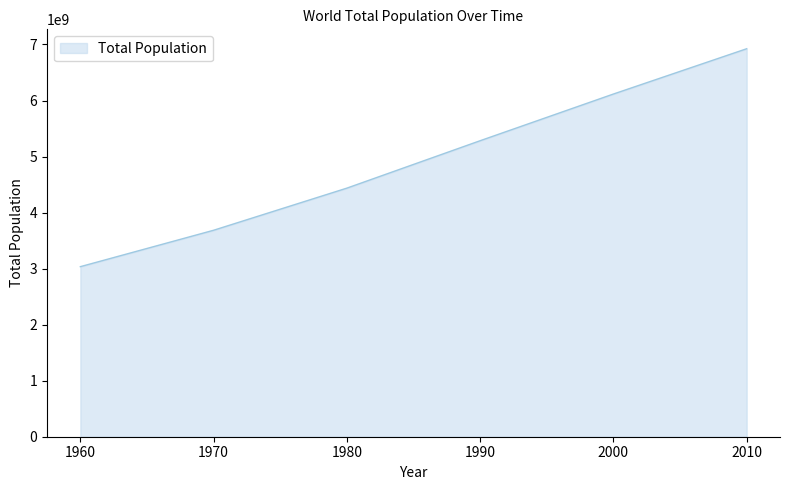

At which category does the chart reach its peak across all series?

2010